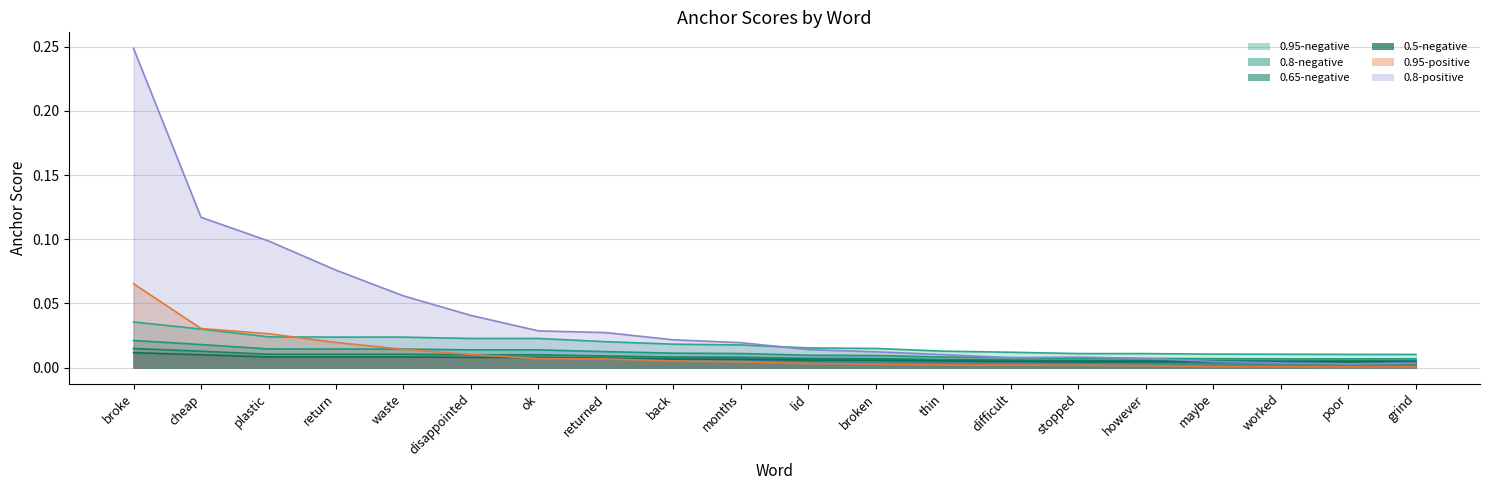

Reading left to right, extract all data points from this chart.

0.95-negative: 0.0	0.0	0.0	0.0	0.0	0.0	0.0	0.0	0.0	0.0	0.0	0.0	0.0	0.0	0.0	0.0	0.0	0.0	0.0	0.0
0.8-negative: 0.0	0.0	0.0	0.0	0.0	0.0	0.0	0.0	0.0	0.0	0.0	0.0	0.0	0.0	0.0	0.0	0.0	0.0	0.0	0.0
0.65-negative: 0.0	0.0	0.0	0.0	0.0	0.0	0.0	0.0	0.0	0.0	0.0	0.0	0.0	0.0	0.0	0.0	0.0	0.0	0.0	0.0
0.5-negative: 0.0	0.0	0.0	0.0	0.0	0.0	0.0	0.0	0.0	0.0	0.0	0.0	0.0	0.0	0.0	0.0	0.0	0.0	0.0	0.0
0.95-positive: 0.1	0.0	0.0	0.0	0.0	0.0	0.0	0.0	0.0	0.0	0.0	0.0	0.0	0.0	0.0	0.0	0.0	0.0	0.0	0.0
0.8-positive: 0.2	0.1	0.1	0.1	0.1	0.0	0.0	0.0	0.0	0.0	0.0	0.0	0.0	0.0	0.0	0.0	0.0	0.0	0.0	0.0